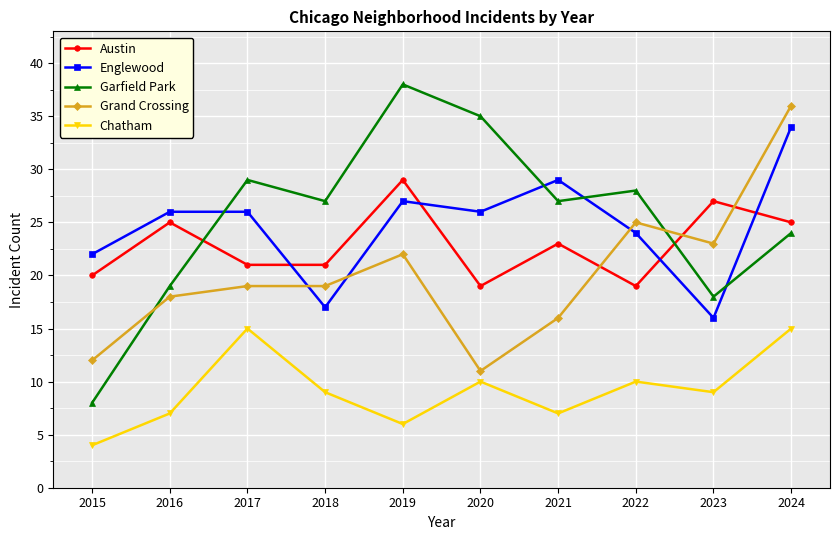

At which label does Austin first exceed 23?

2016